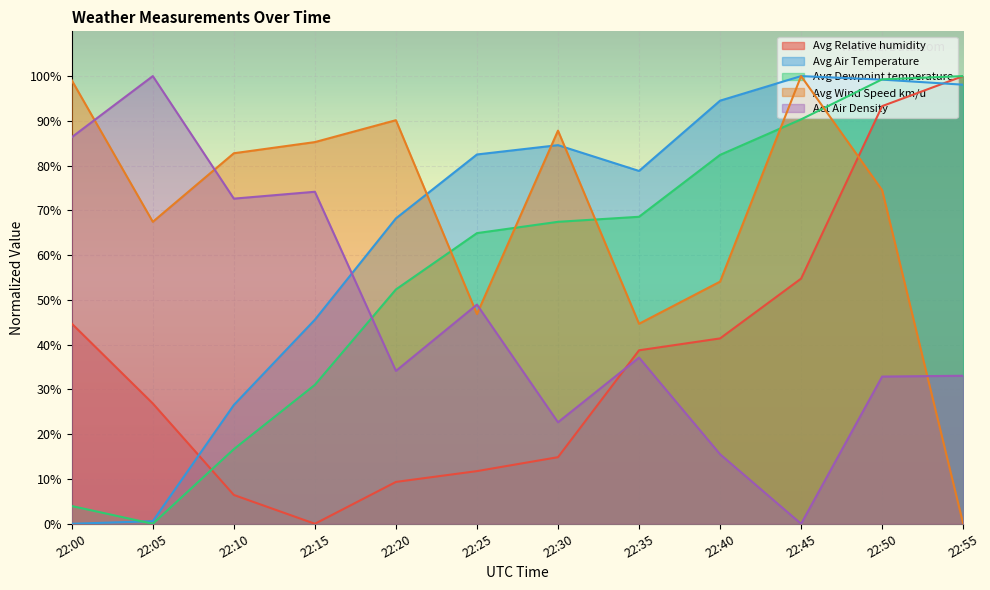

How many lines are shown in the chart?

5